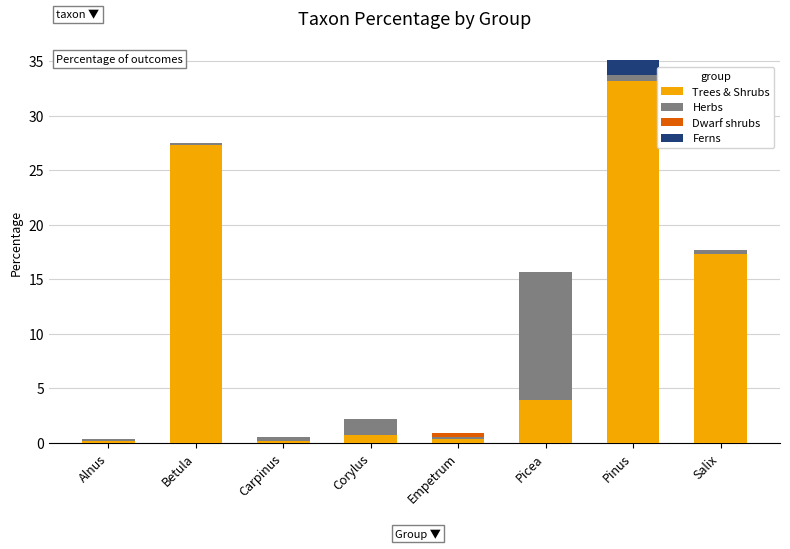

What is the approximate value of Trees & Shrubs at Picea?

3.9